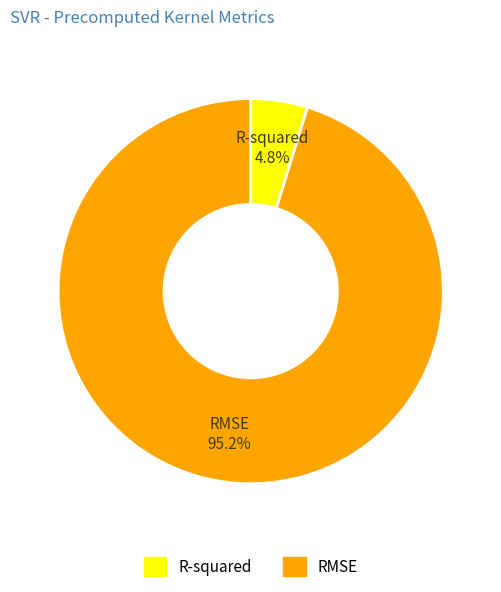

To the nearest percent, what is the difference between the largest and smallest slice percentages?

90%